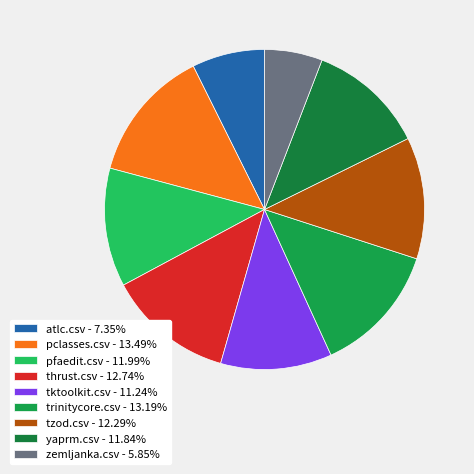

What is the largest slice in the pie chart?

pclasses.csv